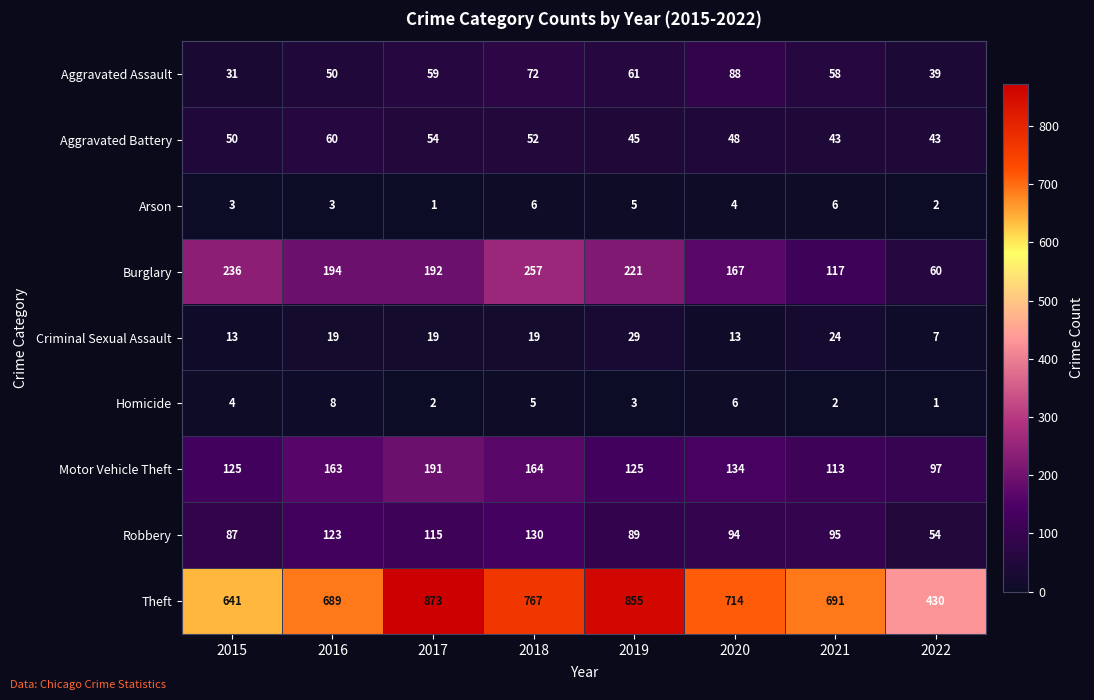

Which series changed the most between 2016 and 2021?

Burglary